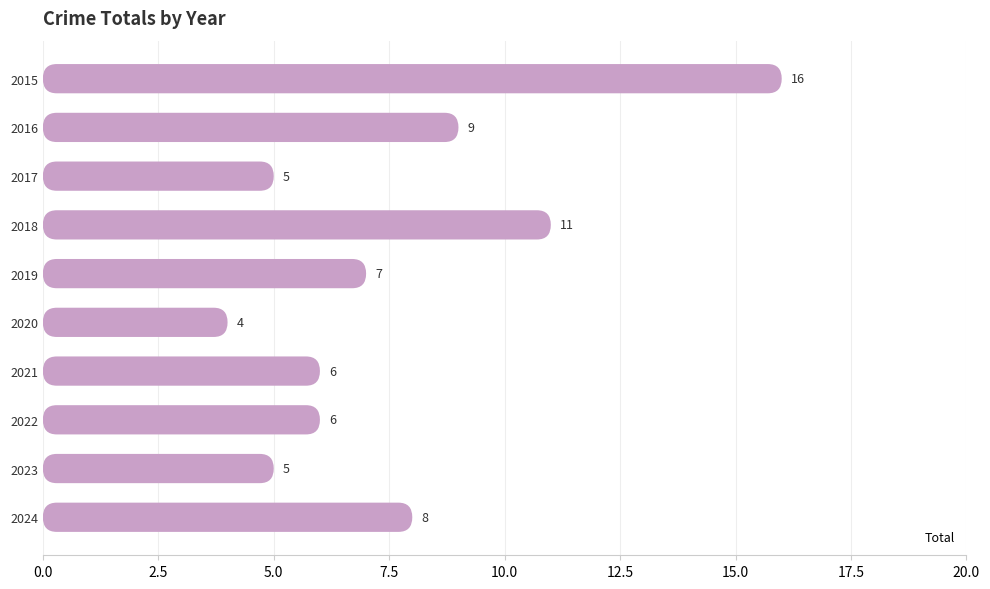

True or false: the data shows 10 at 2015.

False